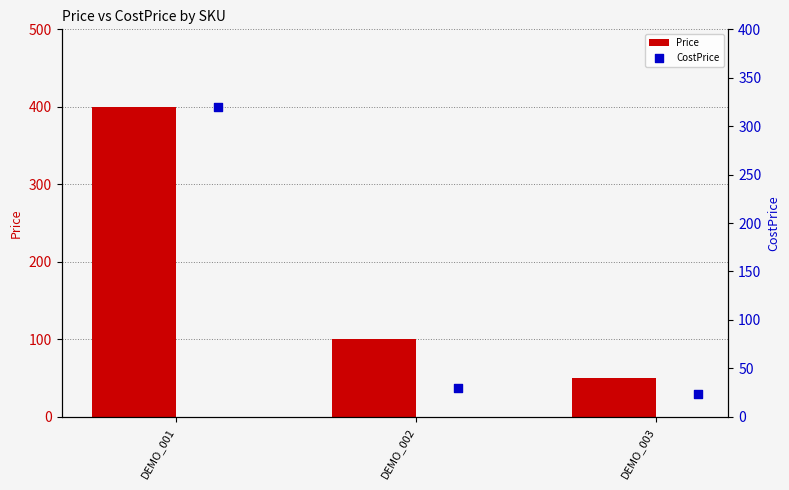

Which series reaches the maximum Y coordinate?

Price